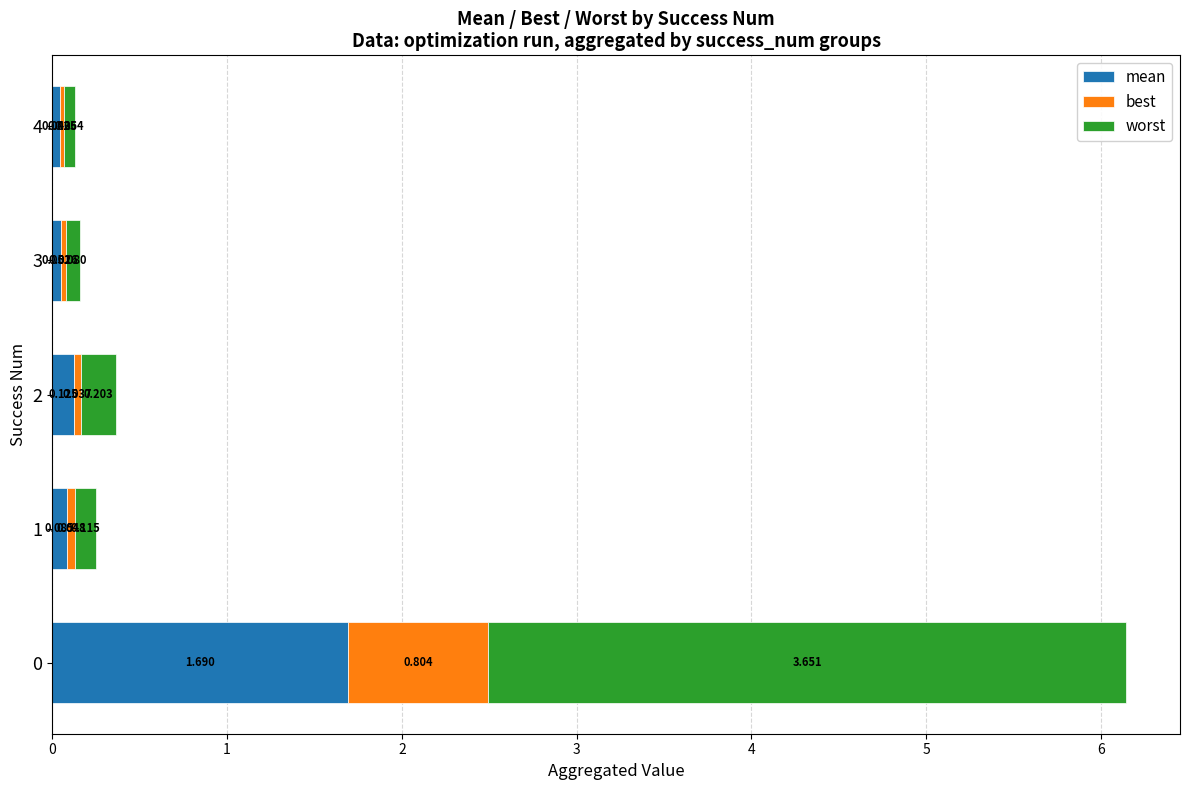

List the series in order of their overall mean, lowest first.

best, mean, worst